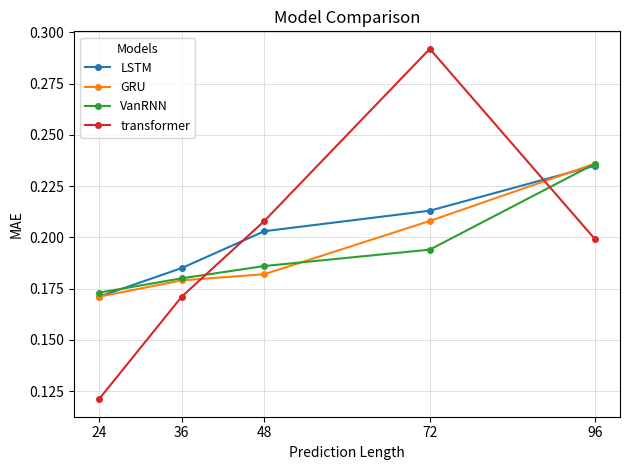

List the labels in order of LSTM value, smallest first.

24, 36, 48, 72, 96